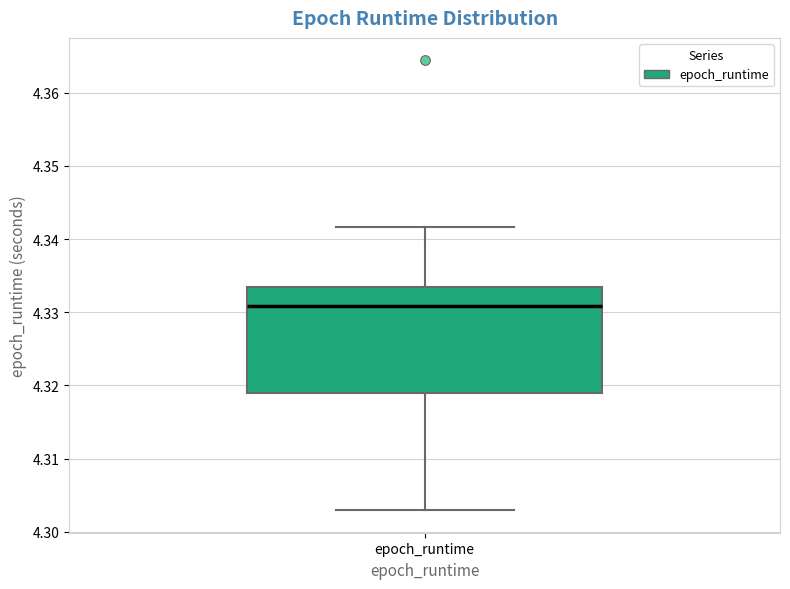

Read this box plot against the y-axis: the position of the median line, the range covered by the box, and the ends of both whiskers. The values are not printed on the chart, so give them approximately, as read against the axis.

median 4.331, box 4.319 to 4.333, whiskers 4.303 to 4.342